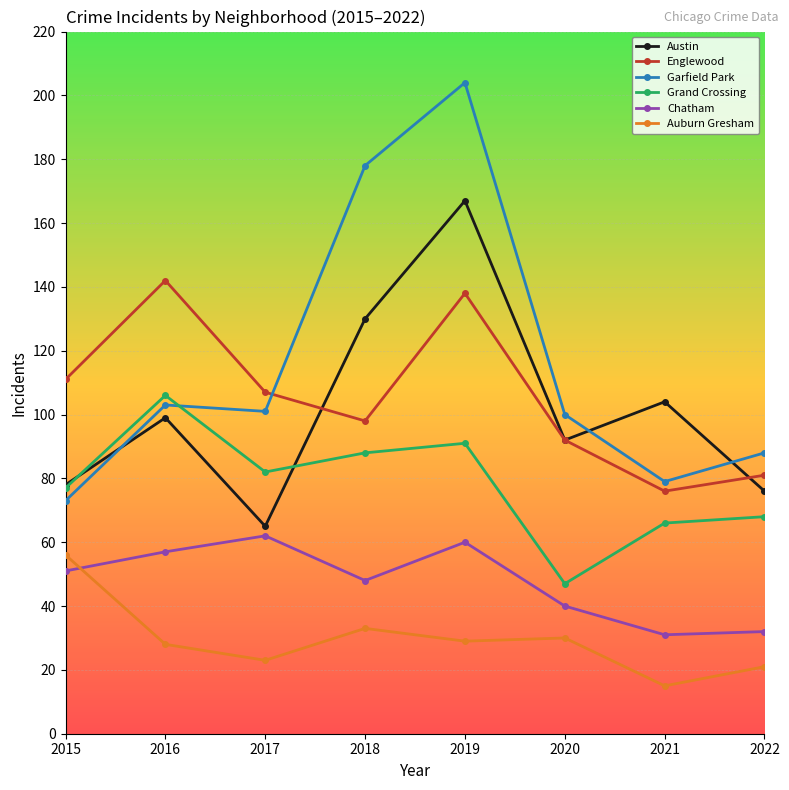

Reading right to left, list all the values displayed in this chart.

Austin: 76	104	92	167	130	65	99	78
Englewood: 81	76	92	138	98	107	142	111
Garfield Park: 88	79	100	204	178	101	103	73
Grand Crossing: 68	66	47	91	88	82	106	77
Chatham: 32	31	40	60	48	62	57	51
Auburn Gresham: 21	15	30	29	33	23	28	56